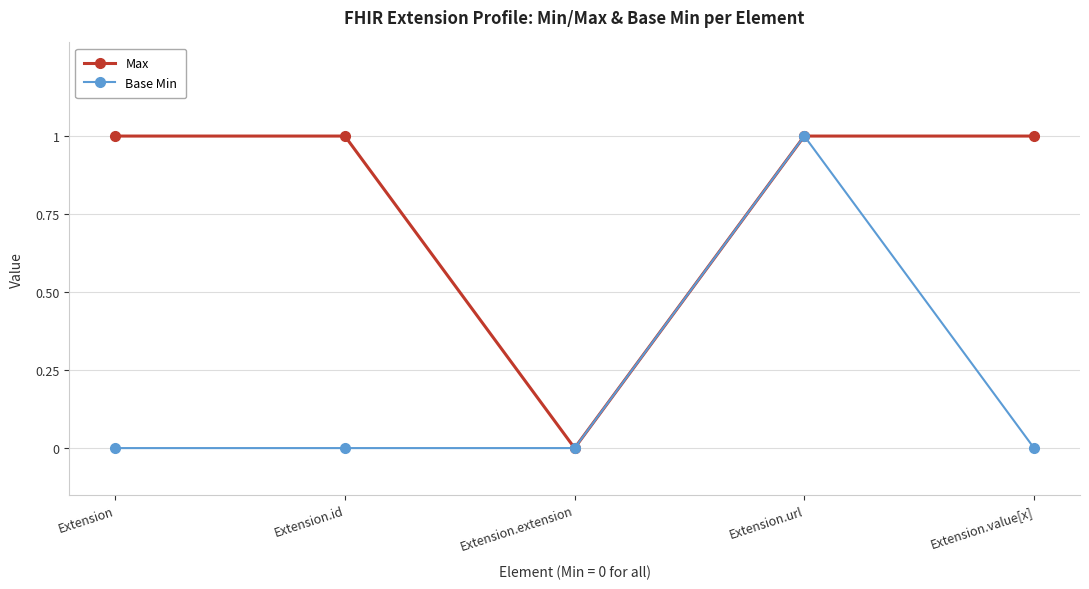

What position from the left is Extension.extension?

3